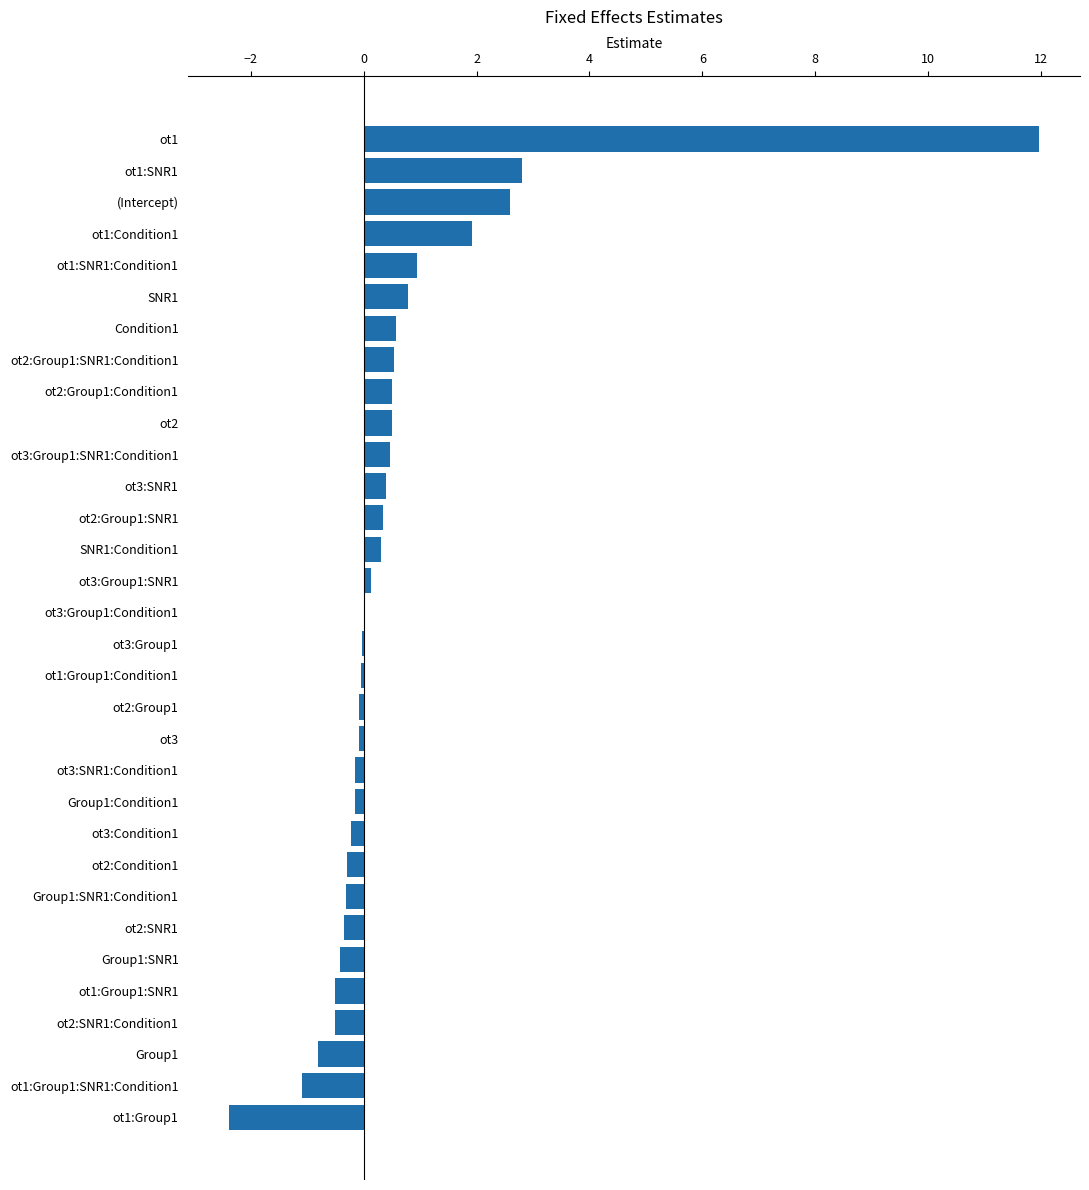

What is the sum of all values?

17.3